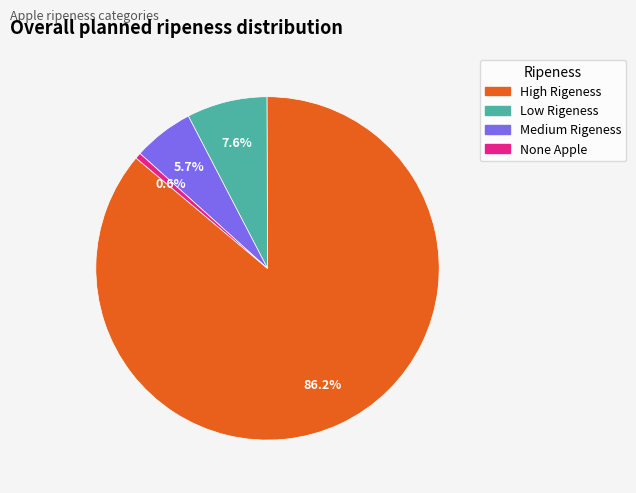

To the nearest percent, what is the difference between the Low Rigeness and None Apple slice percentages?

7%